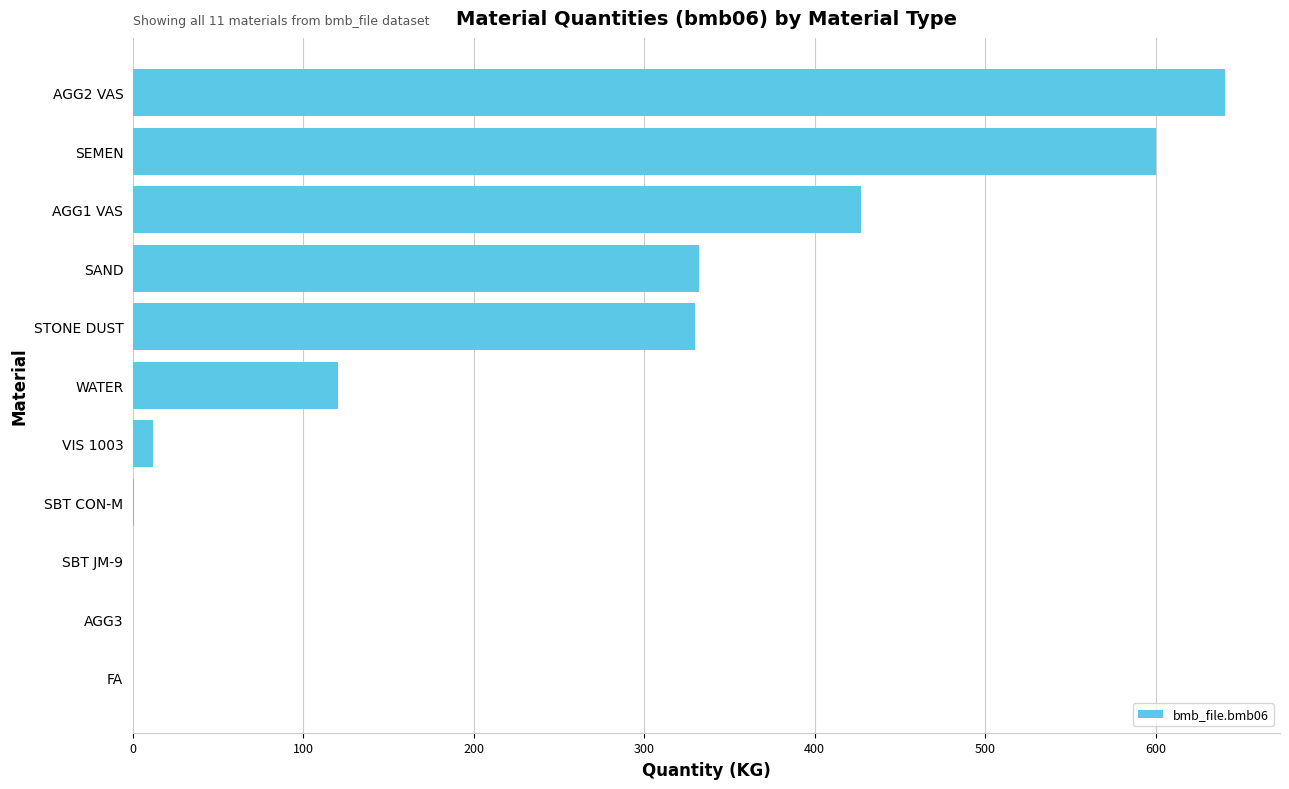

Between SEMEN and SBT CON-M, which is larger?

SEMEN